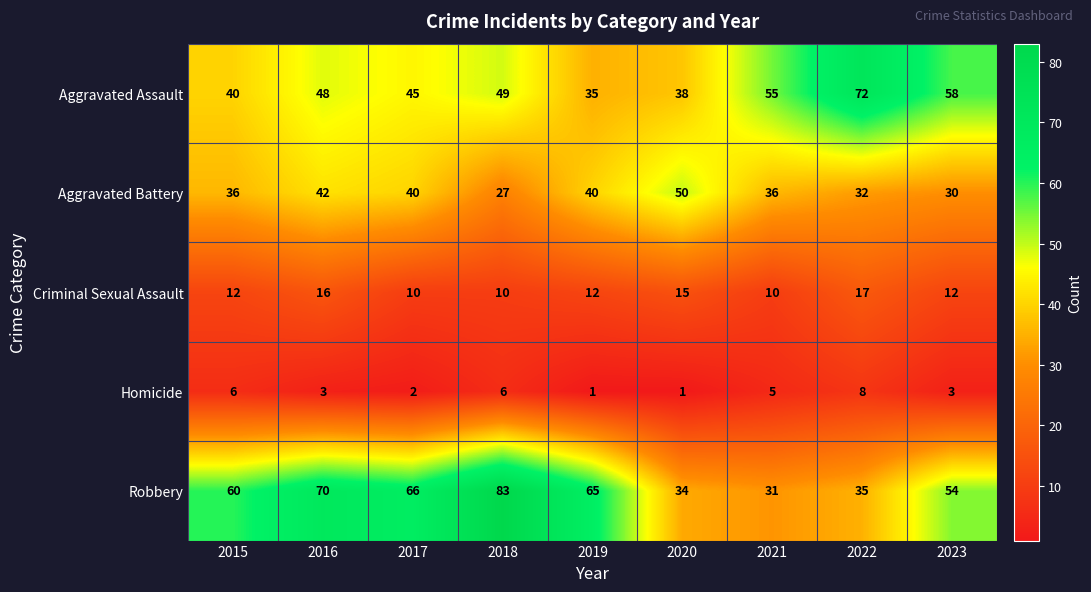

True or false: Homicide has a value of 9 at 2018.

False